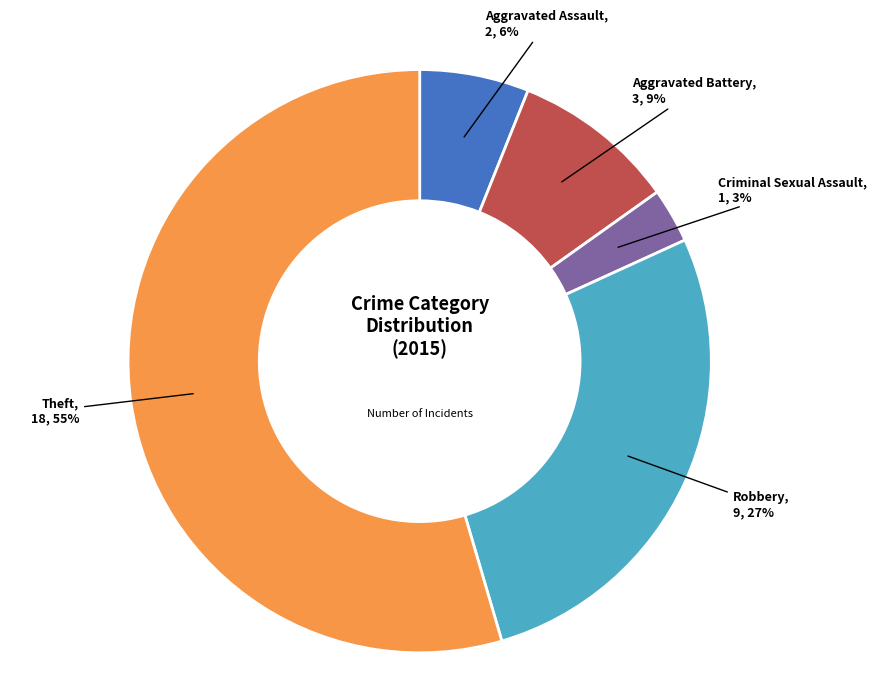

To the nearest percent, what is the difference between the largest and smallest slice percentages?

52%